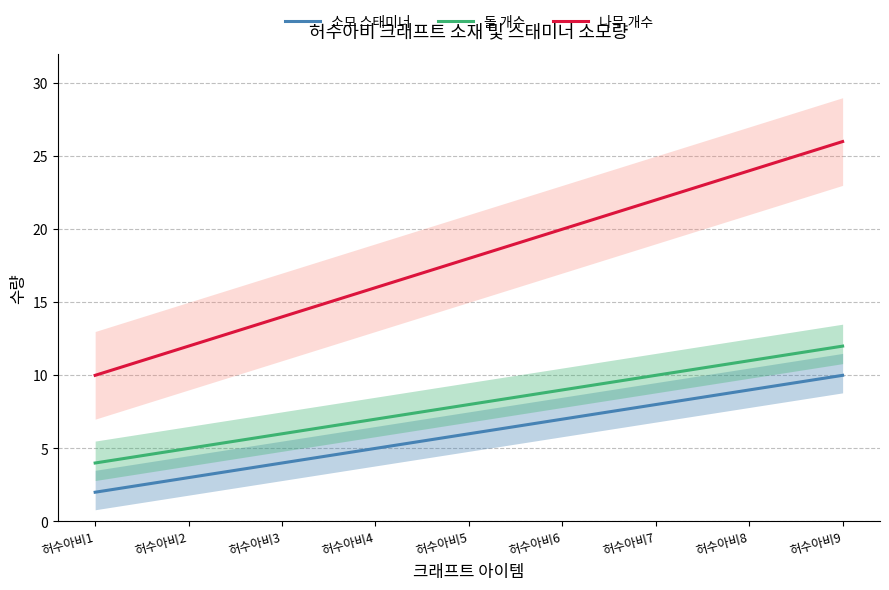

What is the maximum value for 돌 개수?

12